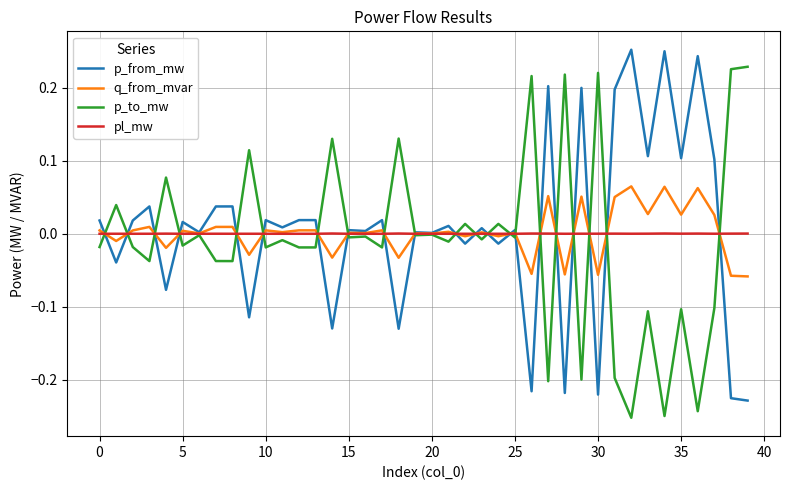

How many lines are shown in the chart?

4